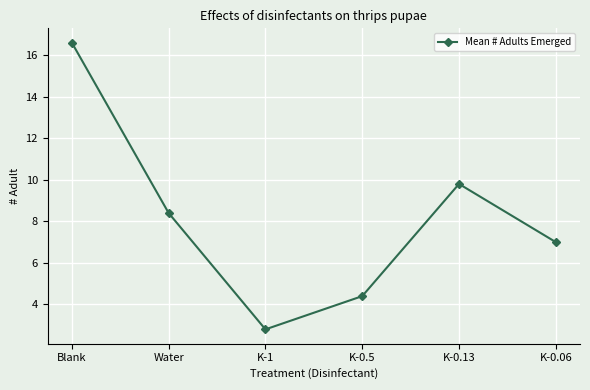

At which category does the data reach its first local peak?

K-0.13